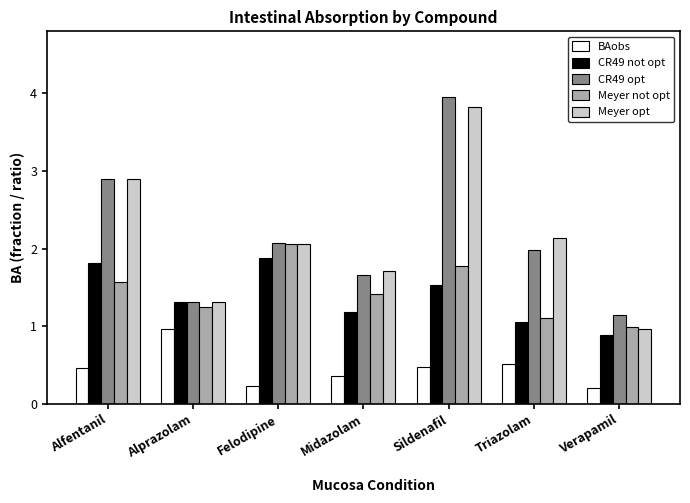

What are all the series names shown in the legend?

BAobs, CR49 not opt, CR49 opt, Meyer not opt, Meyer opt